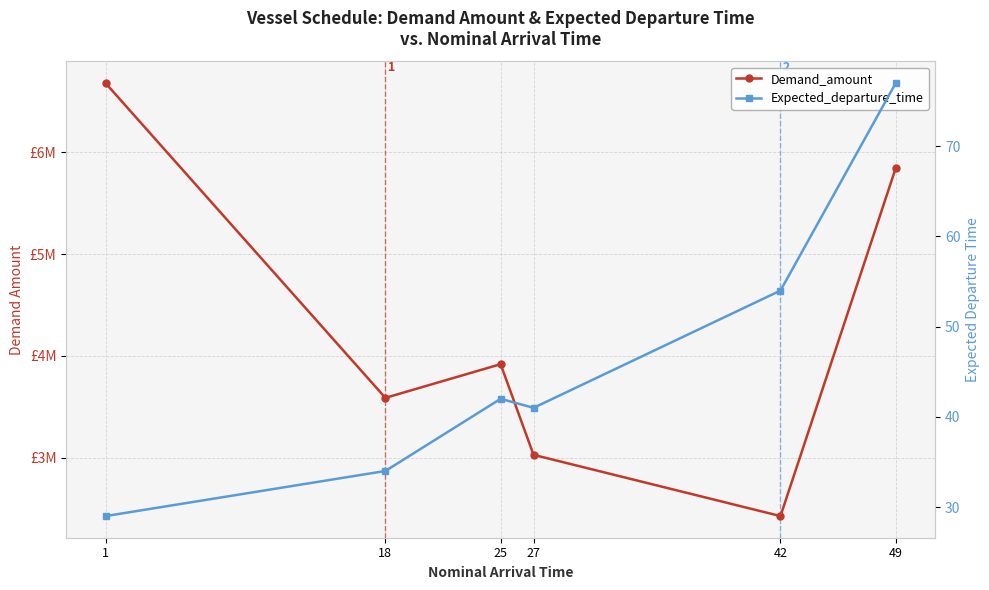

Between 42 and 27, which is larger?

27